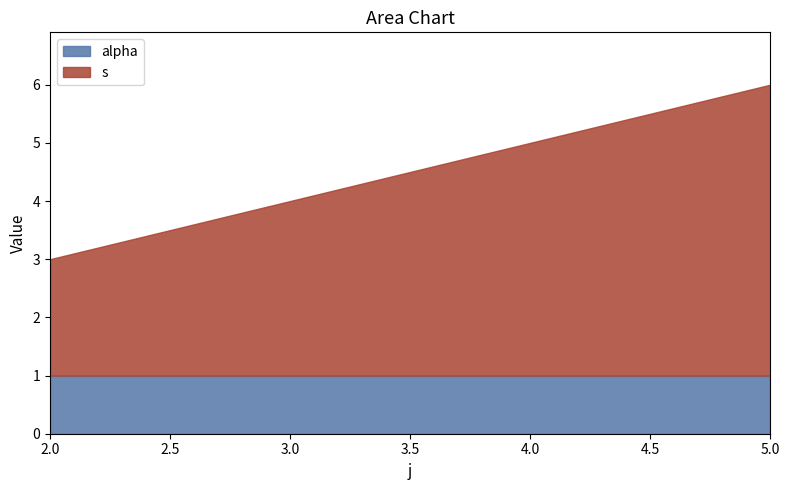

Reading left to right, extract all data points from this chart.

s: 4=2	4=3	4=4	4=5
alpha: 4=1	4=1	4=1	4=1